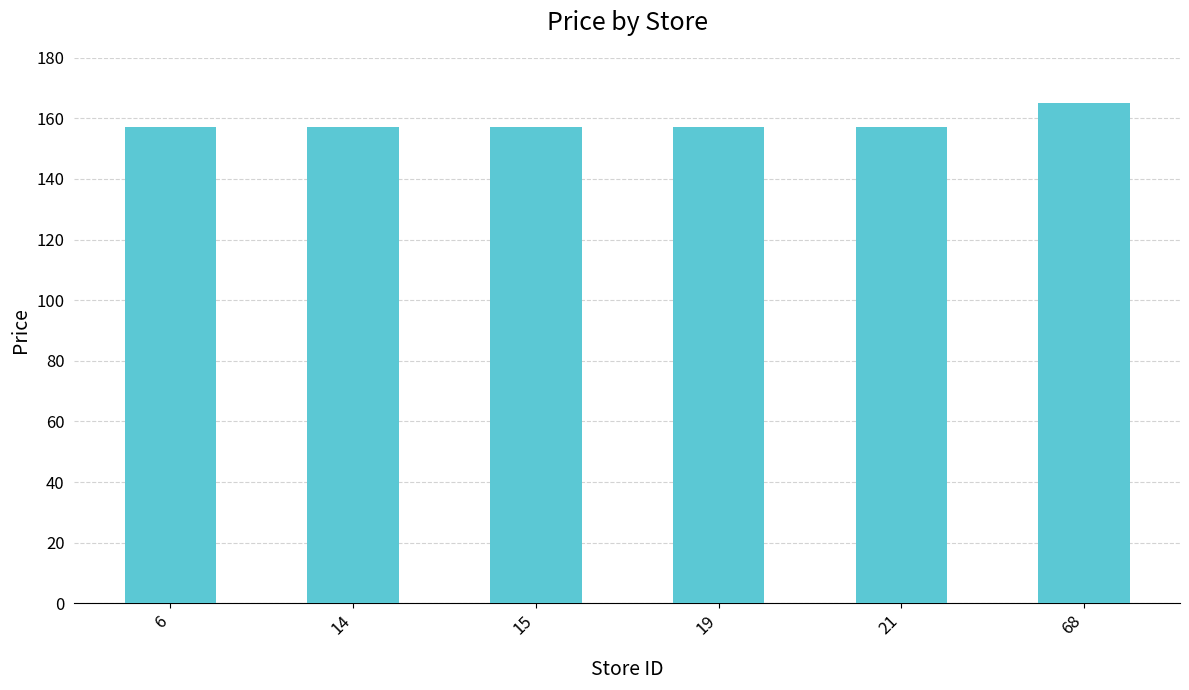

Count the number of categories in the chart.

6